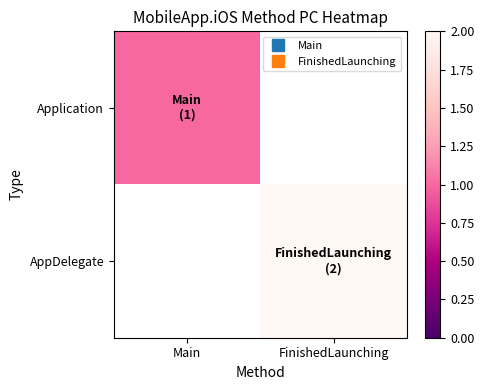

Which category has the lowest value across all series?

FinishedLaunching